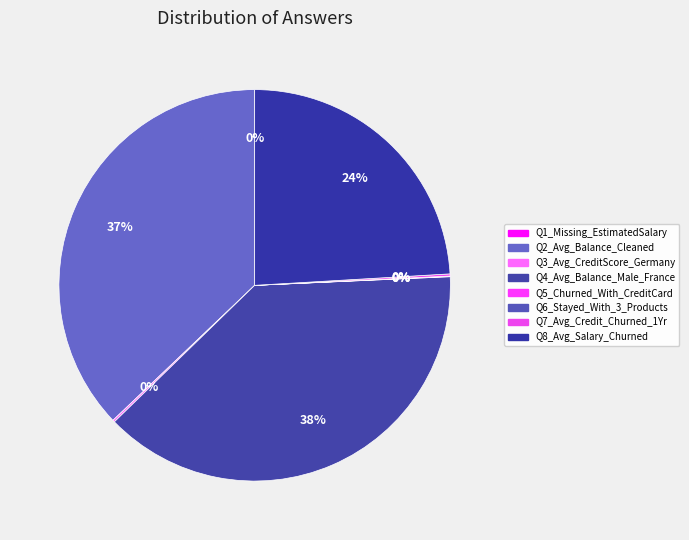

Which slice is the smallest?

Q1_Missing_EstimatedSalary